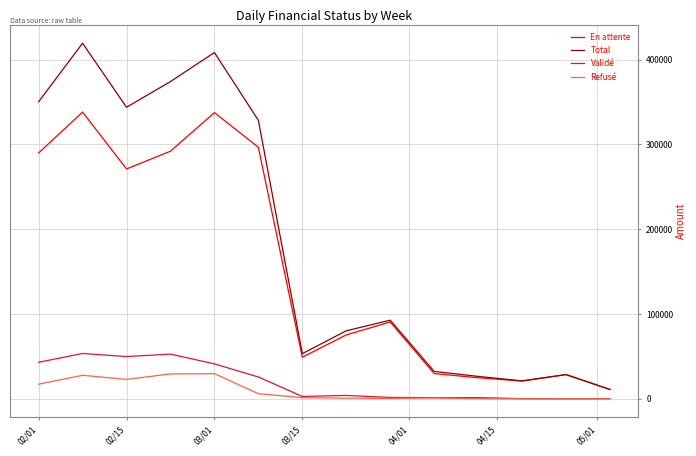

What is the average value of the En attente series?

154001.4